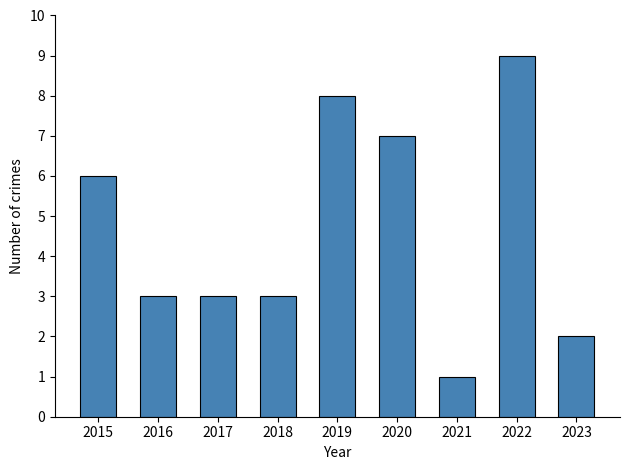

What is the value of the 9th bar from the left?

2